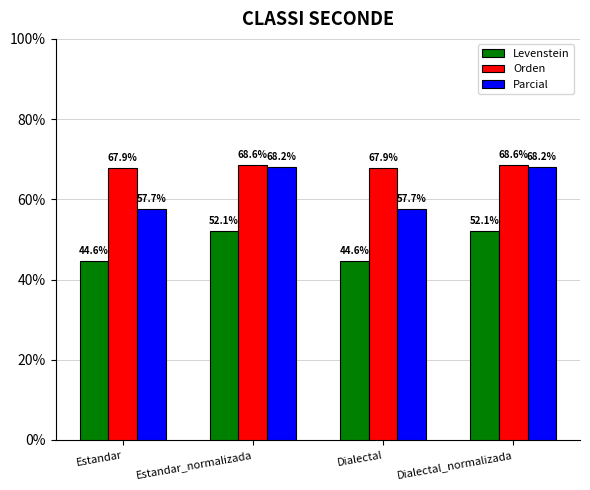

What is the difference between the highest and lowest values at Dialectal_normalizada?

16.5